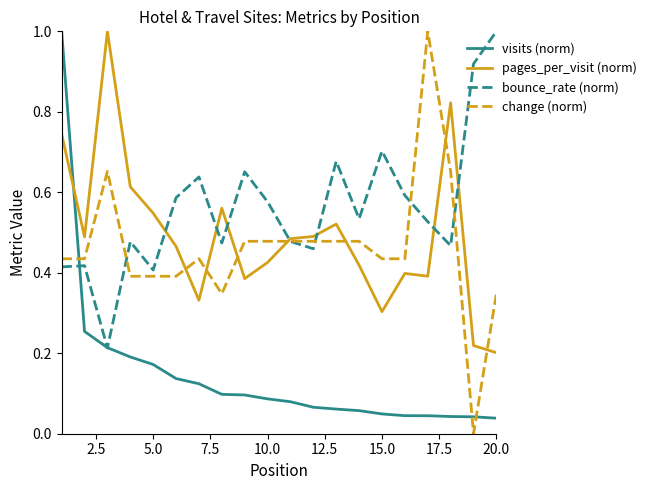

What is the maximum value shown in the chart?

1.0